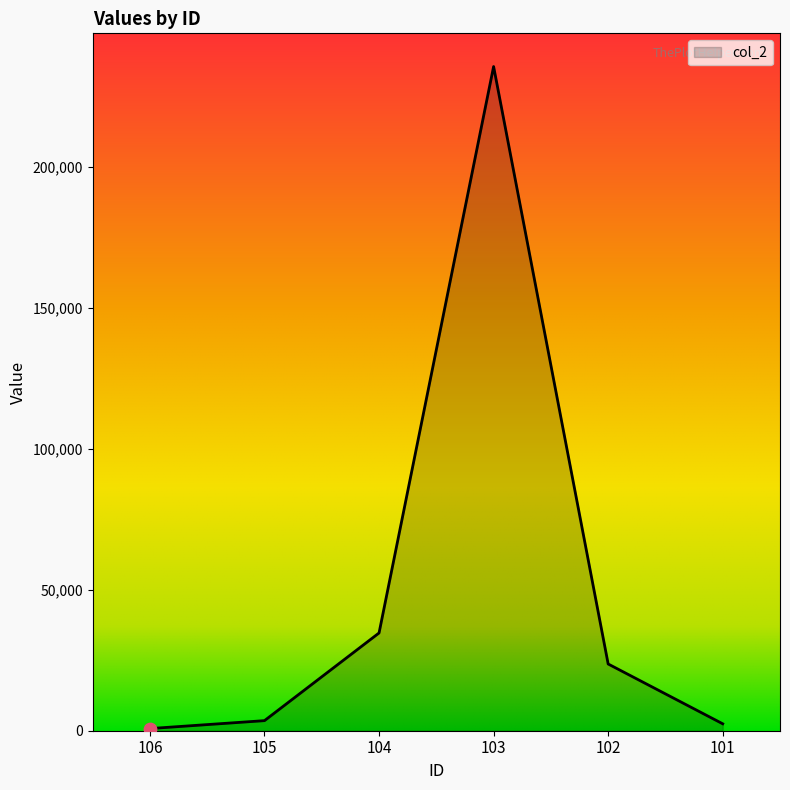

What is the change in value from 106 to 102?

+22913